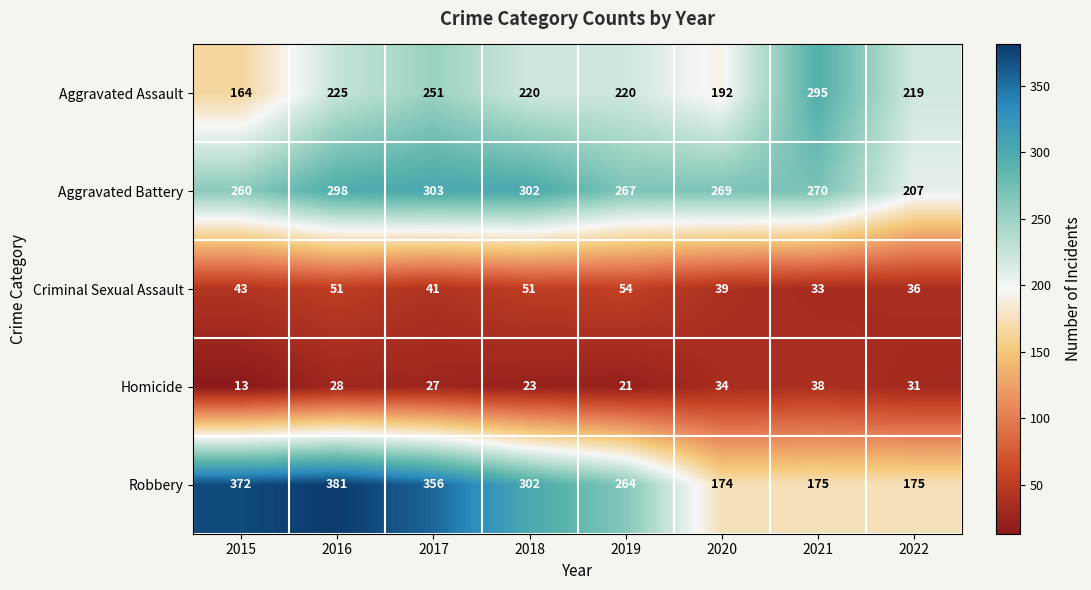

What is the sum of all Aggravated Battery values?

2176